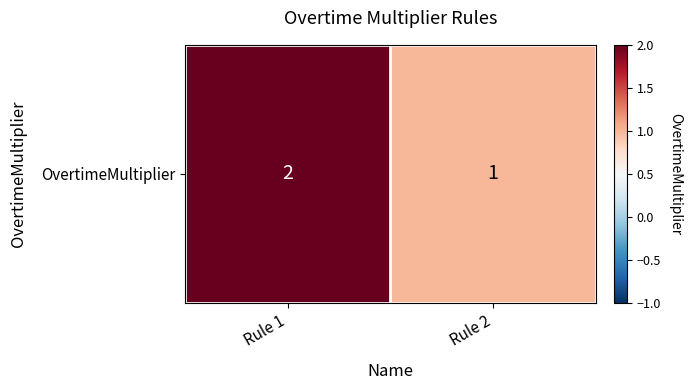

How many data points are less than 2?

1